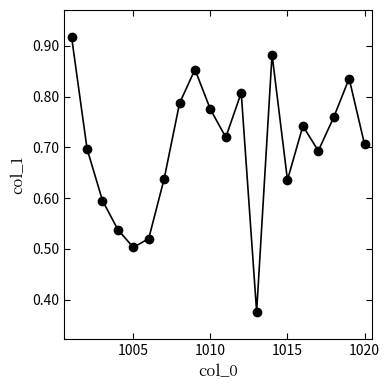

How many interior local peaks (higher than both neighbors) does the data have?

5